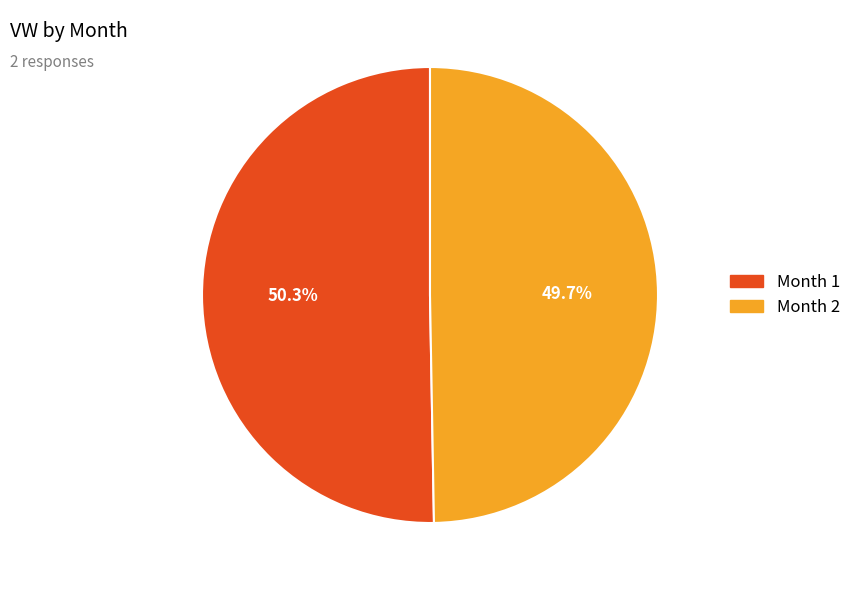

To the nearest percent, what is the average slice percentage?

50%